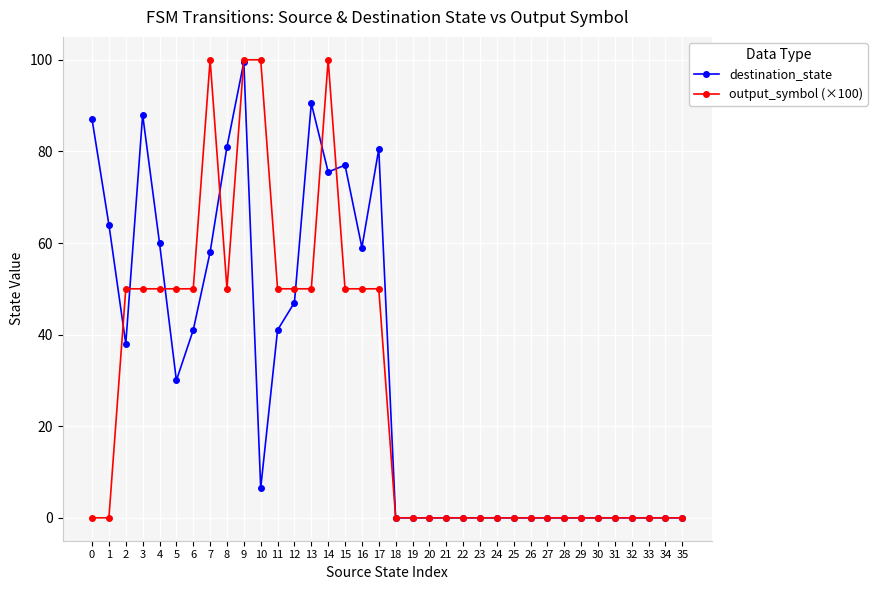

At 17, list the series in order from smallest to largest.

output_symbol (×100), destination_state